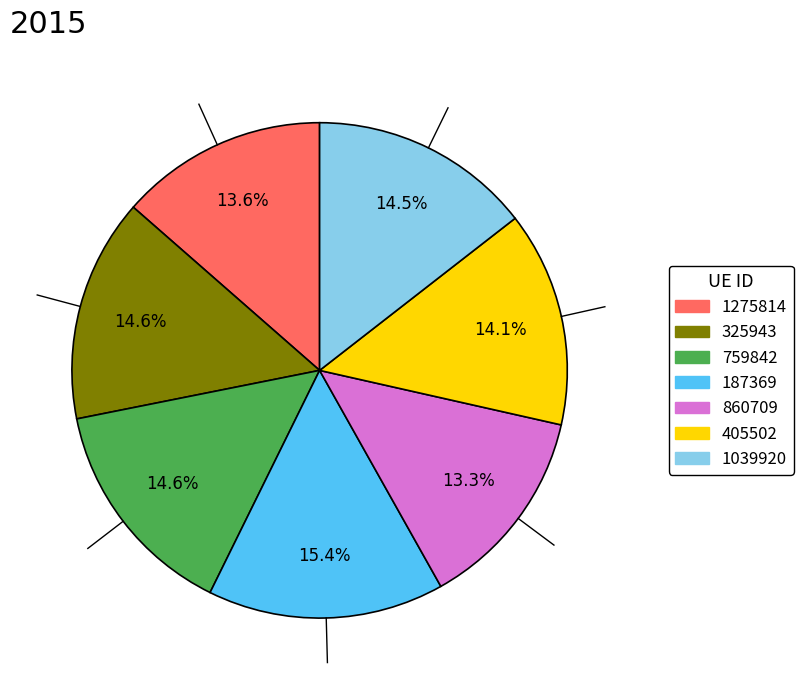

What is the total percentage of 1275814 and 860709?

26.9%